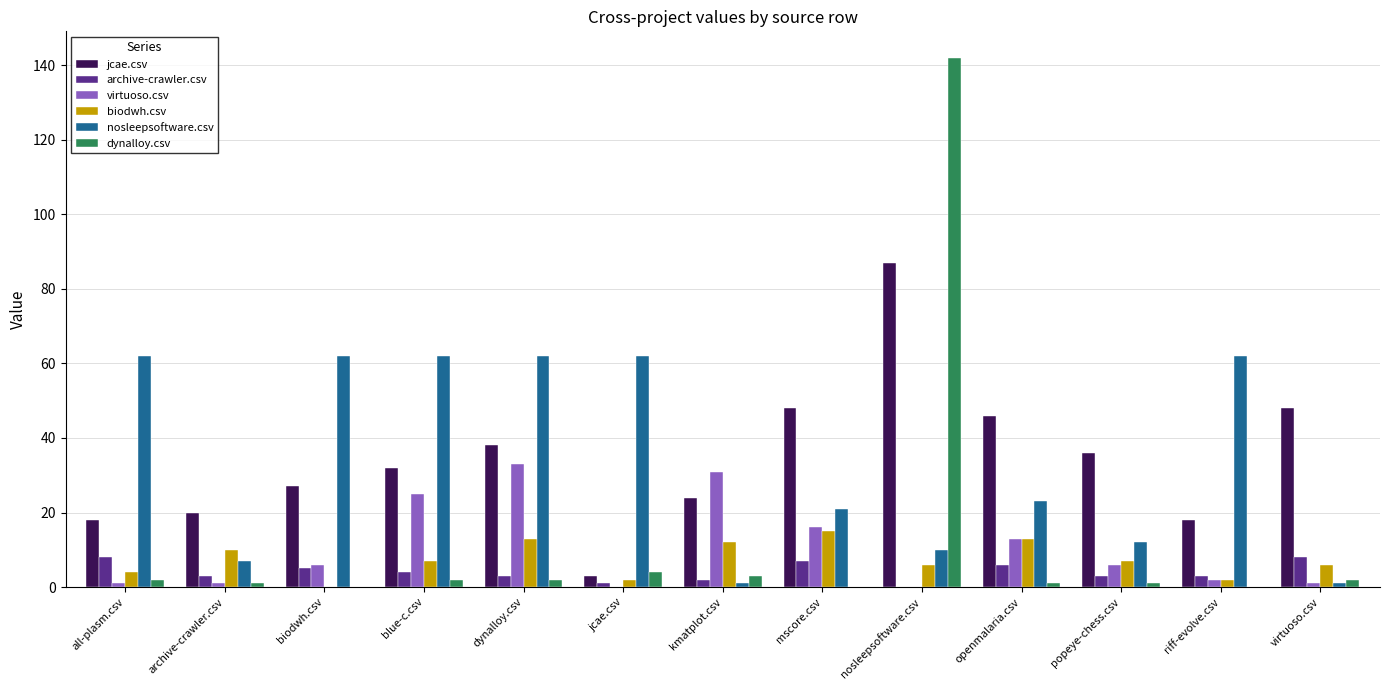

Between all-plasm.csv and riff-evolve.csv, which series saw the biggest shift?

archive-crawler.csv